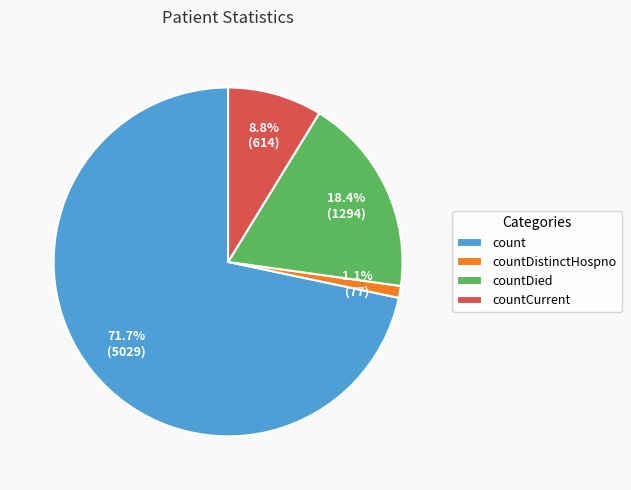

Rank the categories by value from highest to lowest.

count, countDied, countCurrent, countDistinctHospno